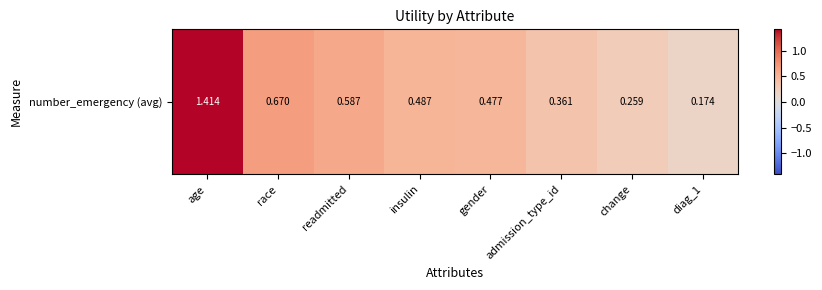

List the labels in order of value, smallest first.

diag_1, change, admission_type_id, gender, insulin, readmitted, race, age